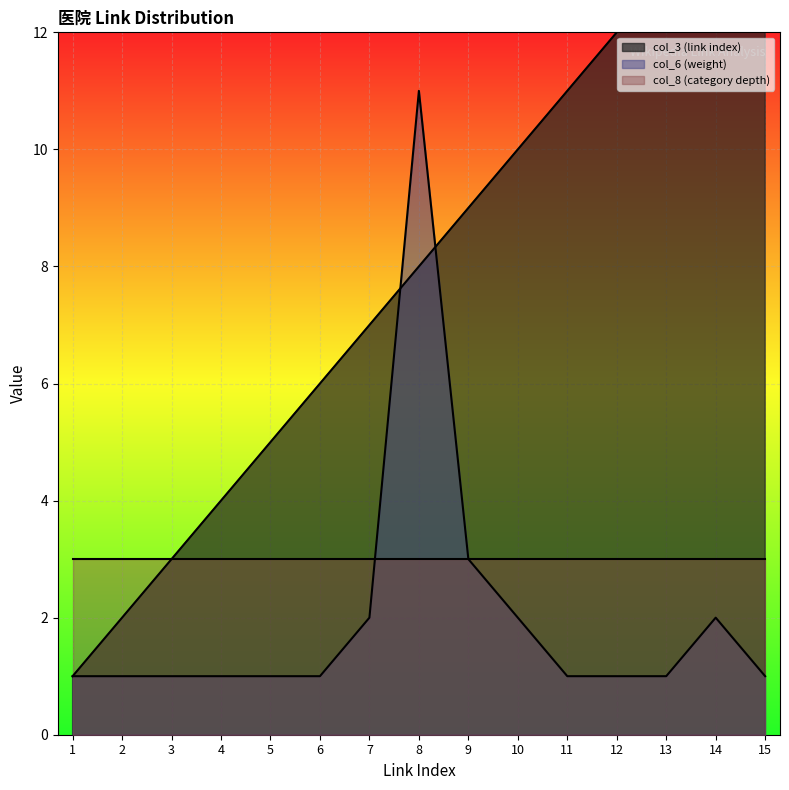

What is the difference between the maximum and minimum values in the col_6 (weight) series?

10